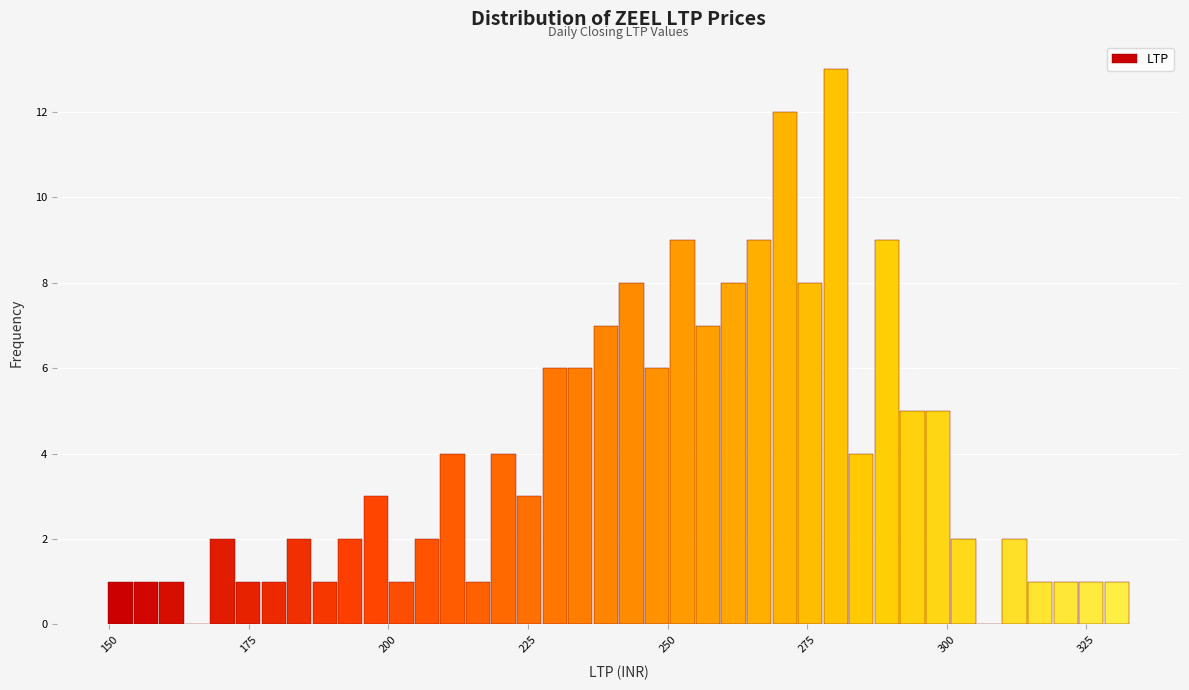

Read against the x-axis, roughly where is the centre of the tallest bar?

280